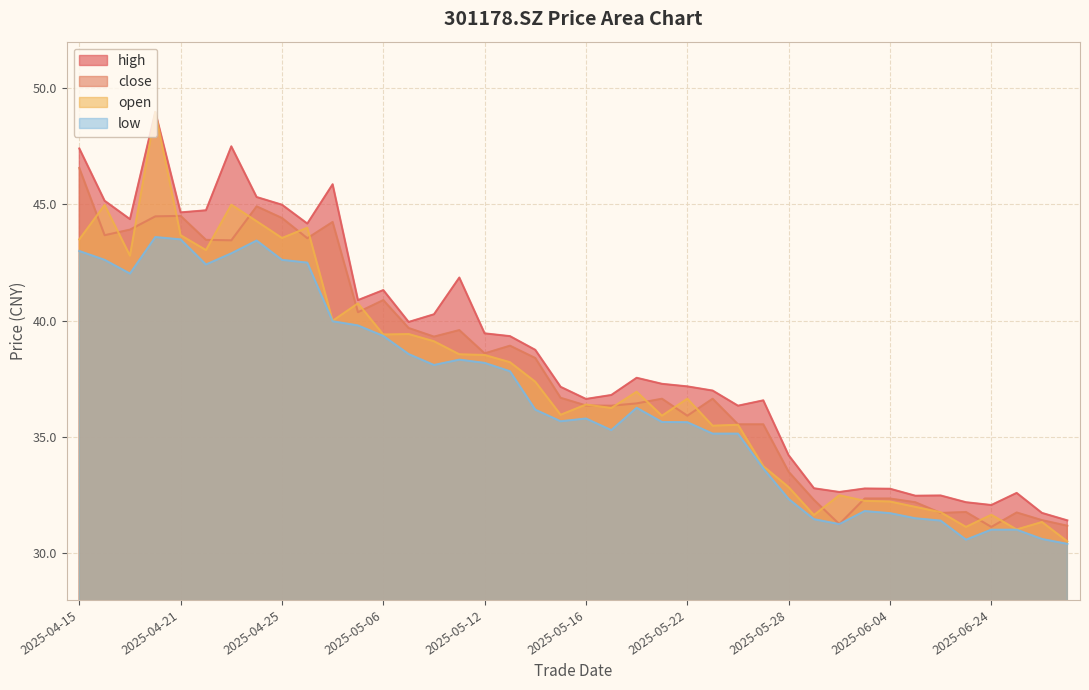

True or false: low and high intersect in this chart.

False